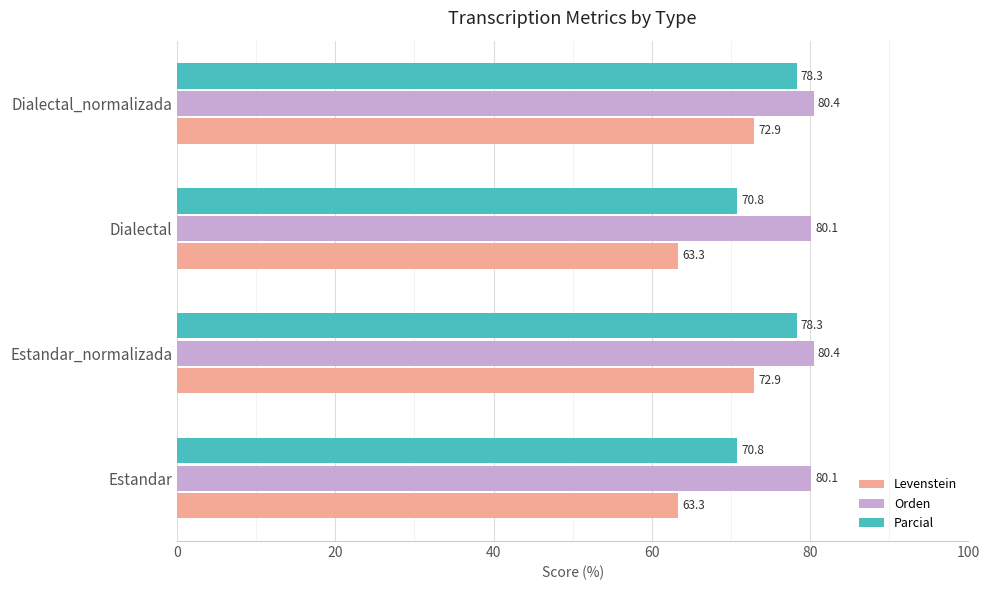

Which series has the largest total across all categories?

Orden